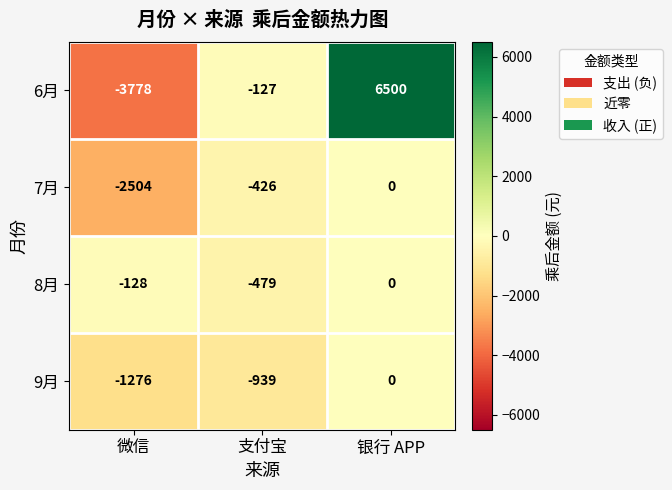

What is the difference between the highest and lowest values at 微信?

3650